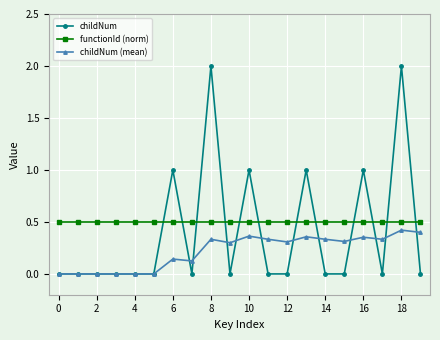

True or false: functionId (norm) and childNum intersect in this chart.

True